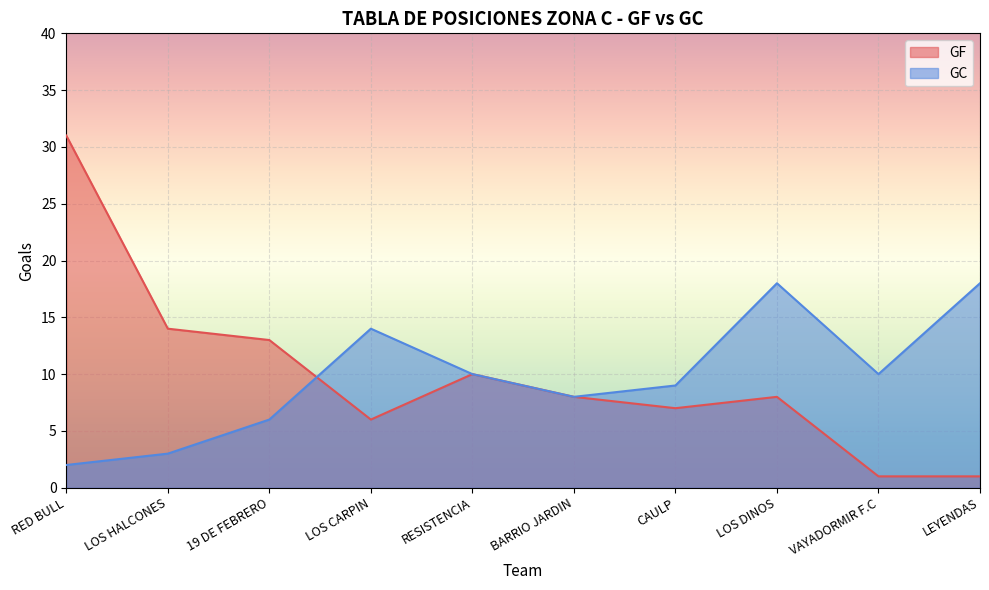

How many intersections are there between GF and GC?

1